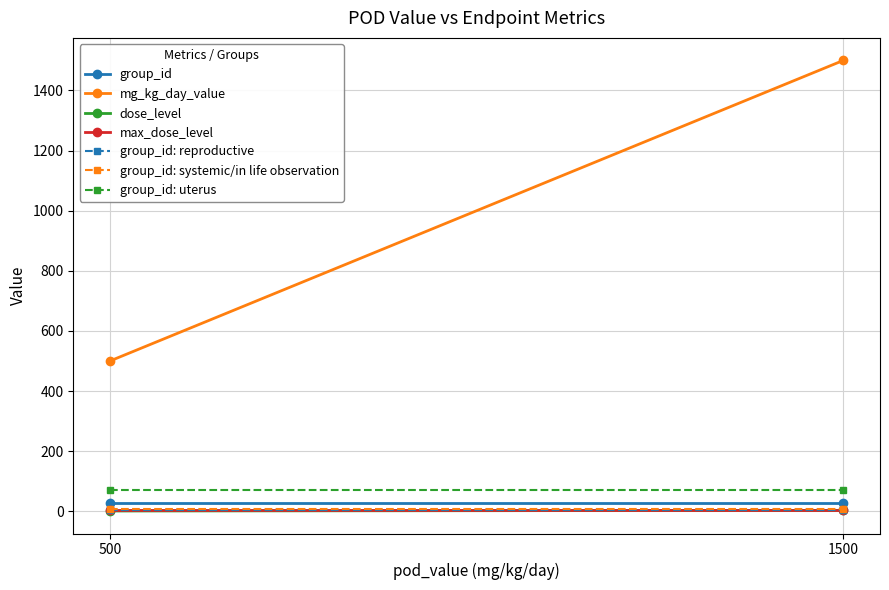

True or false: max_dose_level has more than 1 points higher than both neighbors.

False